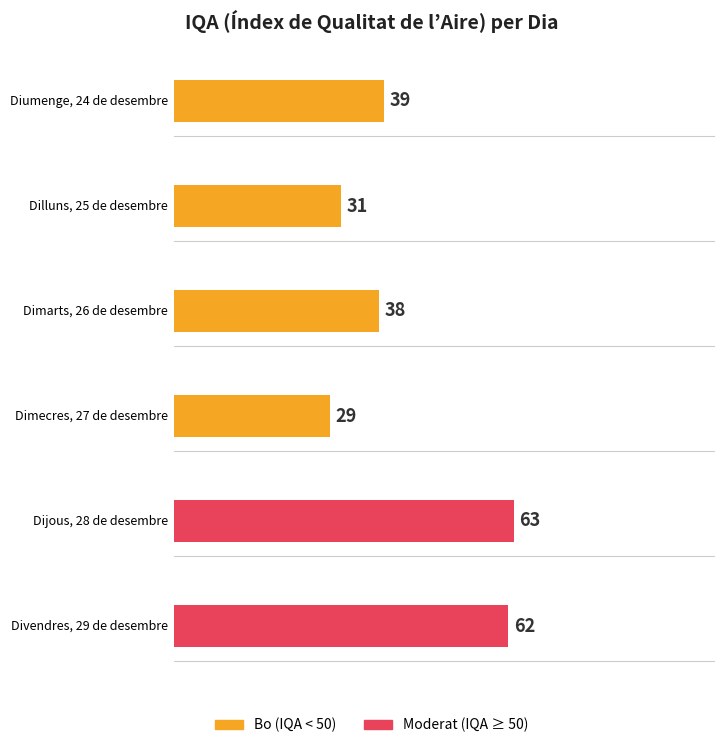

Rank the categories by value from highest to lowest.

Dijous, 28 de desembre, Divendres, 29 de desembre, Diumenge, 24 de desembre, Dimarts, 26 de desembre, Dilluns, 25 de desembre, Dimecres, 27 de desembre